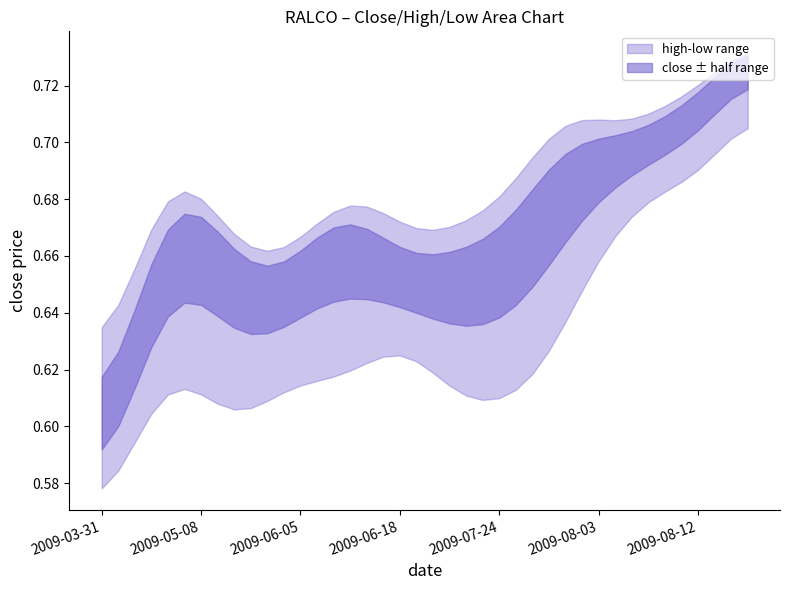

At how many categories does at least one series exceed 0?

40